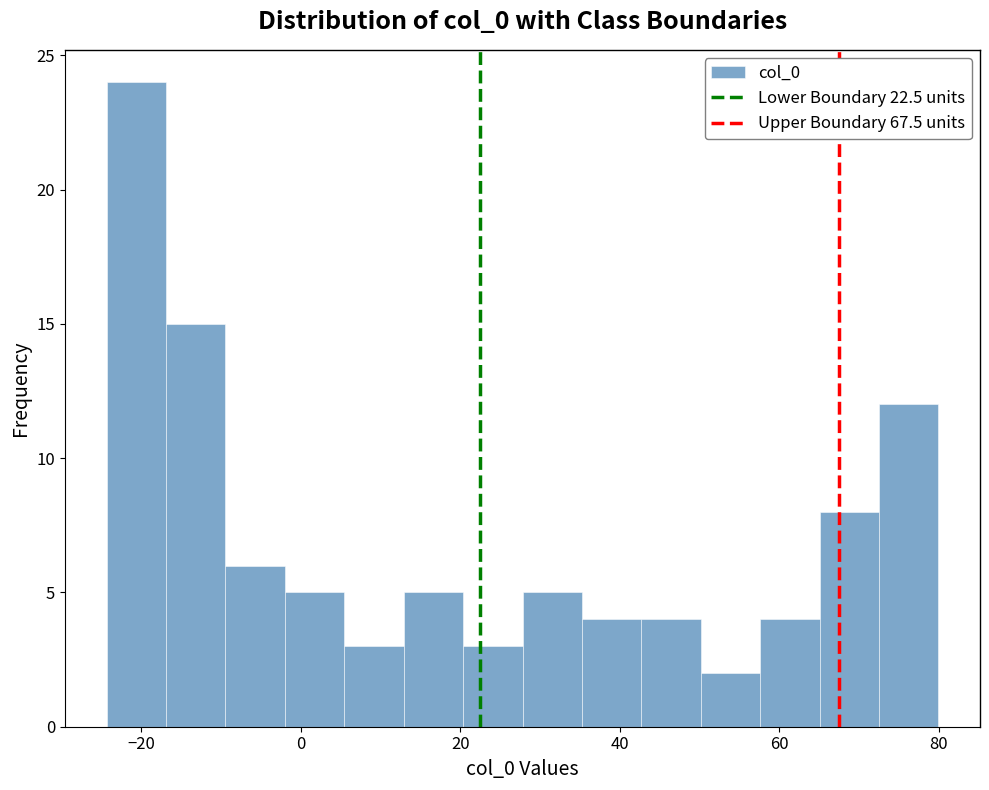

Read against the x-axis, roughly where is the centre of the tallest bar?

-20